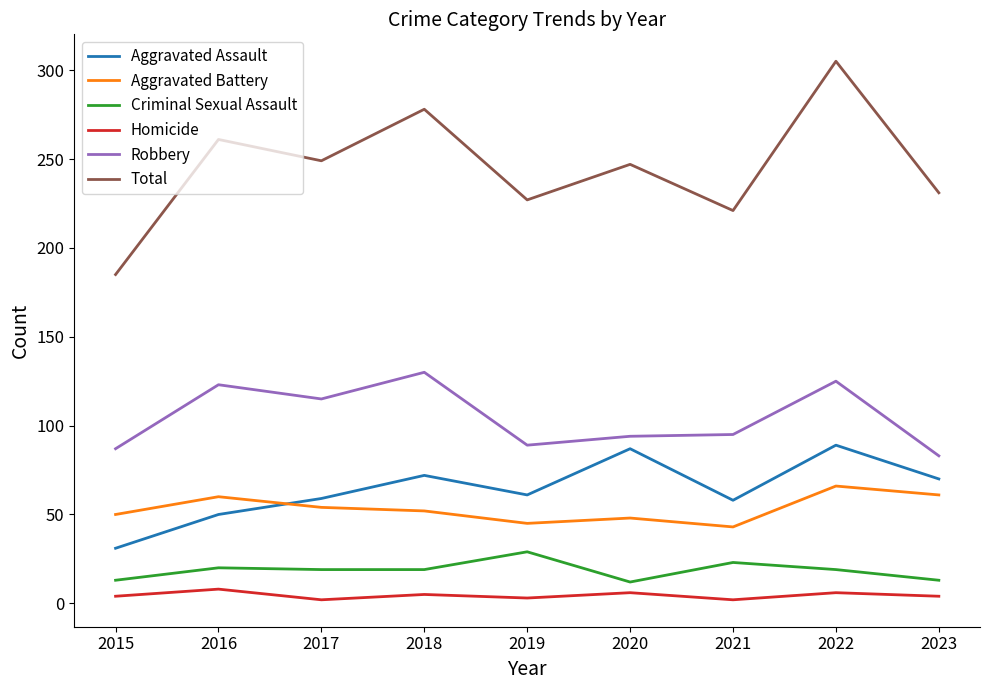

How many categories are shown in the chart?

9